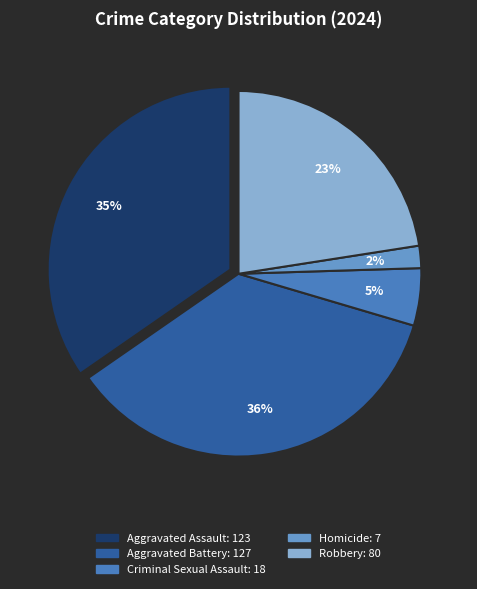

To the nearest percent, what is the combined percentage of Aggravated Assault and Criminal Sexual Assault?

40%